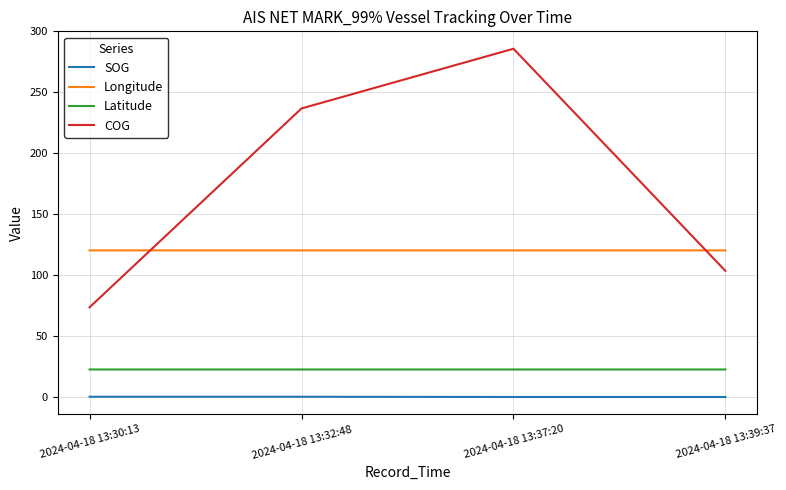

The Longitude series shows 27.5 at 2024-04-18 13:37:20. True or false?

False